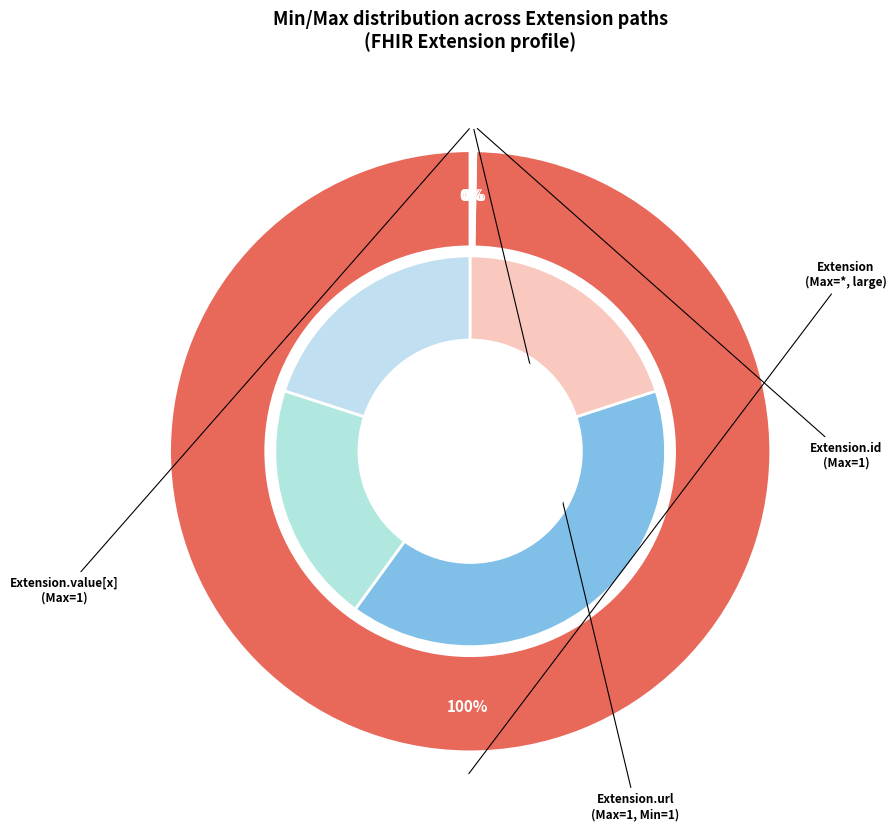

Does Extension represent more than half of the total?

No